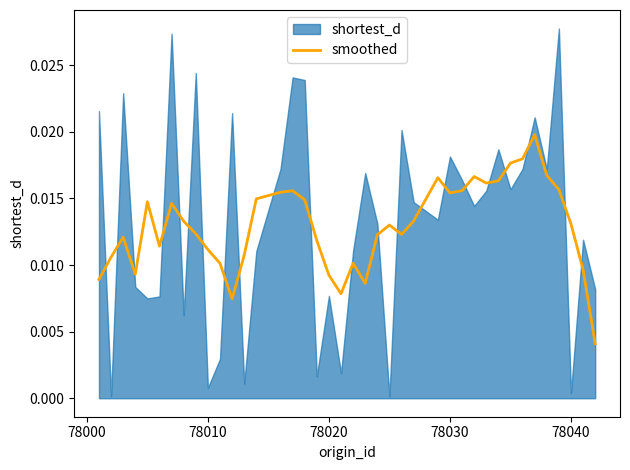

How many values are between 0 and 1?

40